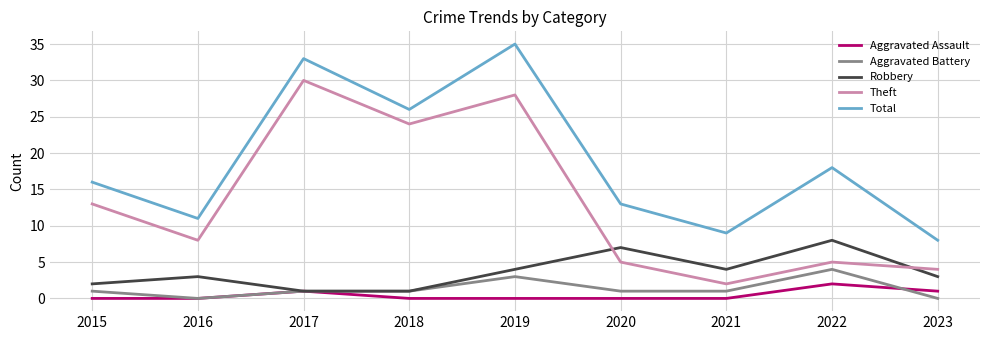

At which category is the sum across all series the highest?

2019